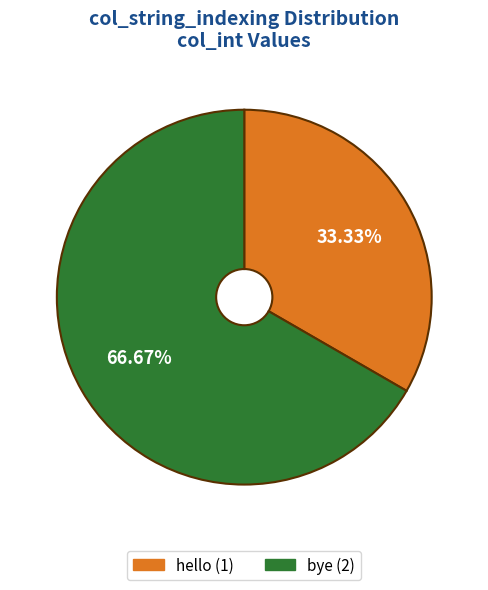

What is the largest slice in the pie chart?

bye